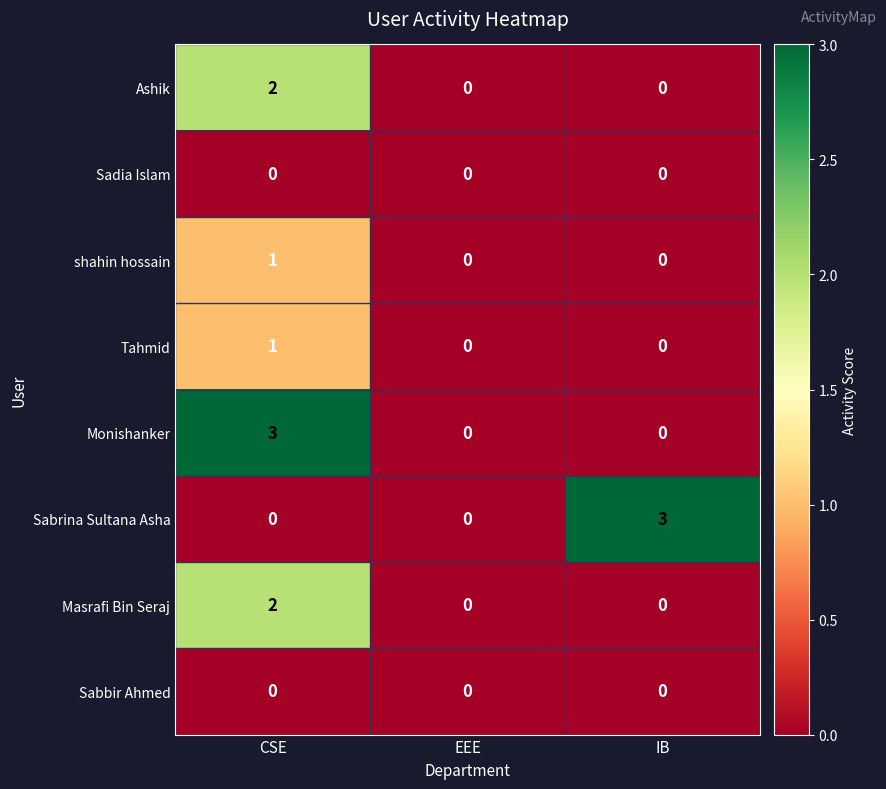

At which label does Sabrina Sultana Asha reach its peak?

IB